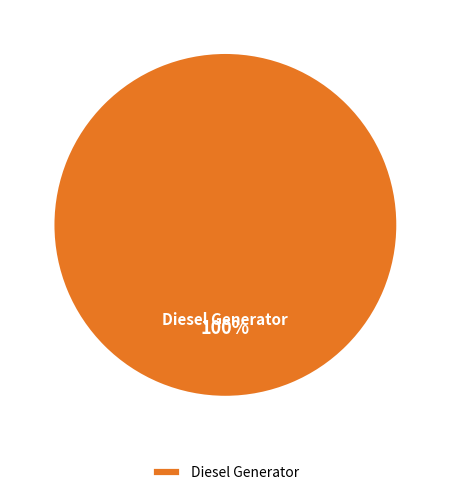

Rank the categories by value from lowest to highest.

Diesel Generator